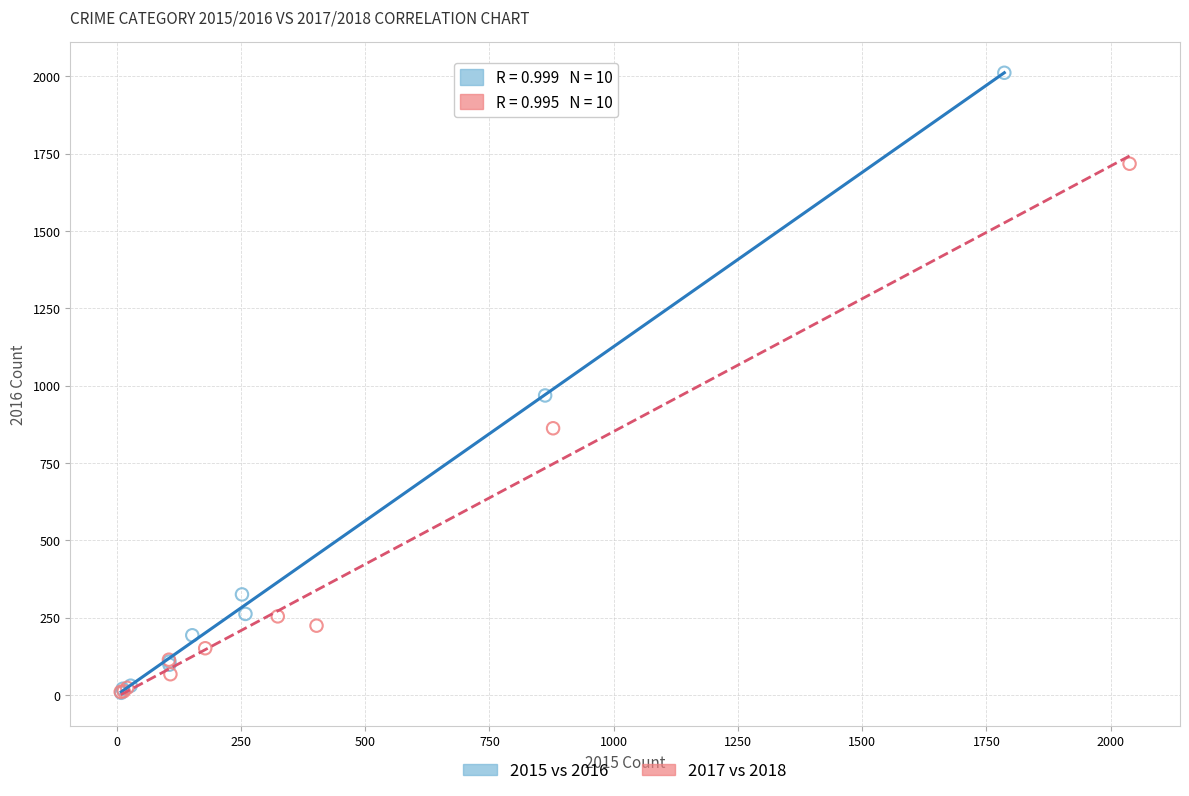

Which series has the widest spread of Y values?

2015 vs 2016